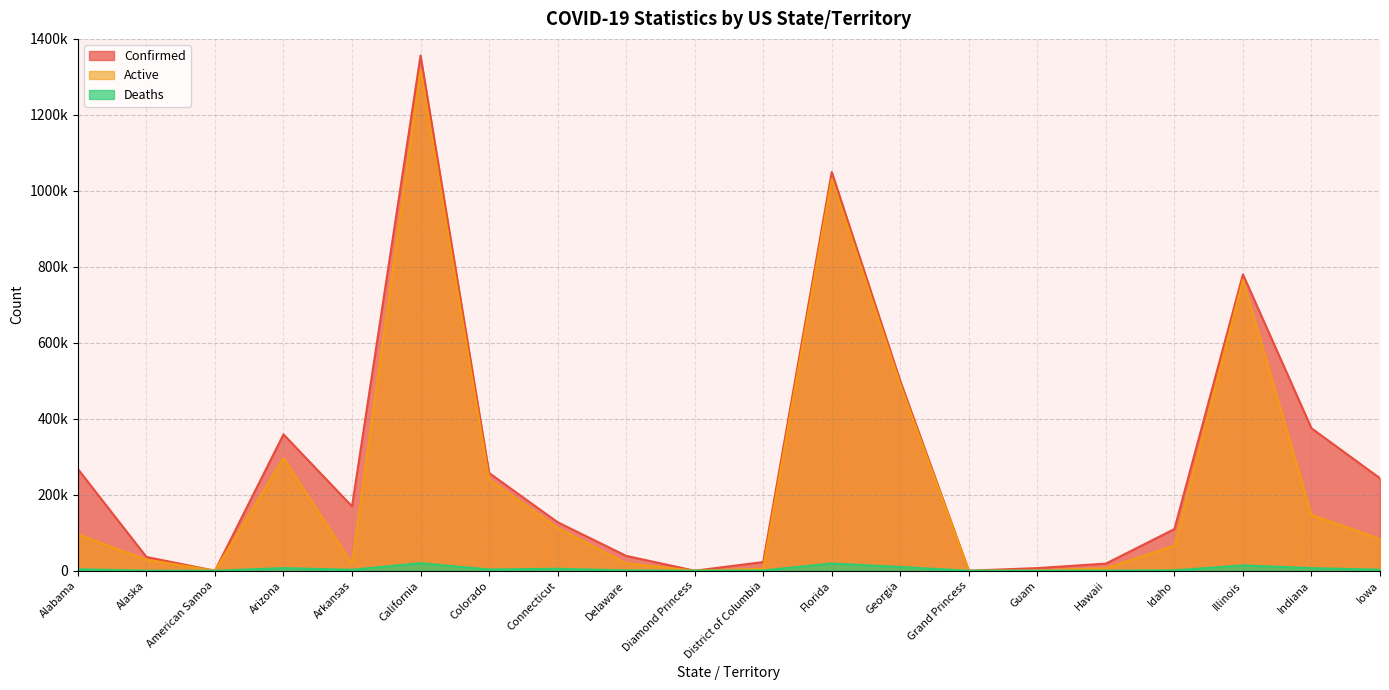

What is the difference between the second highest and minimum values in the Confirmed series?

1049638